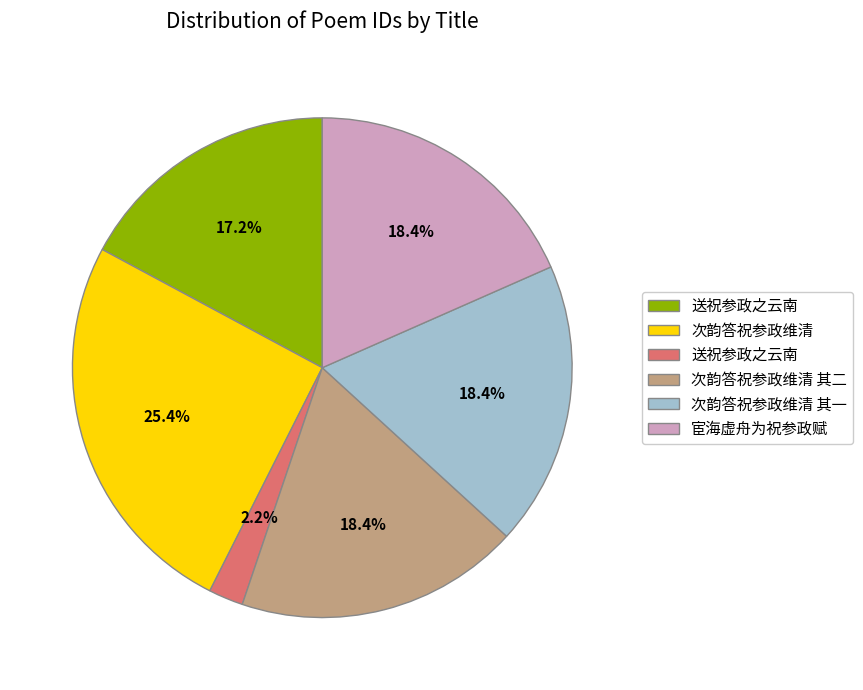

Does any single category account for the majority?

No